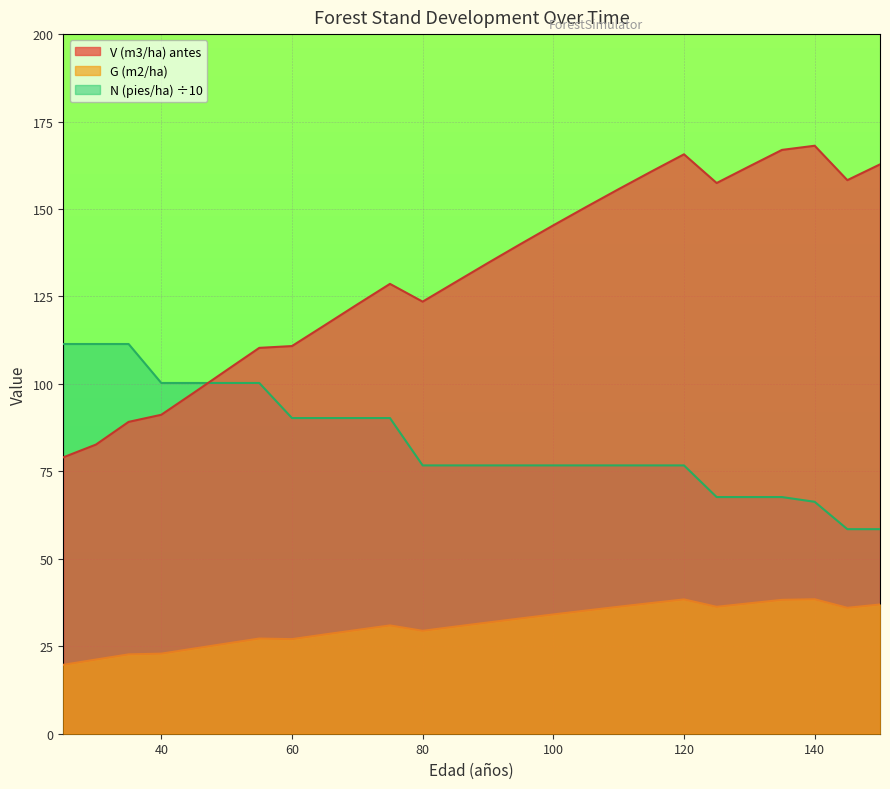

In G (m2/ha), how many points are higher than both neighbors (excluding endpoints)?

4